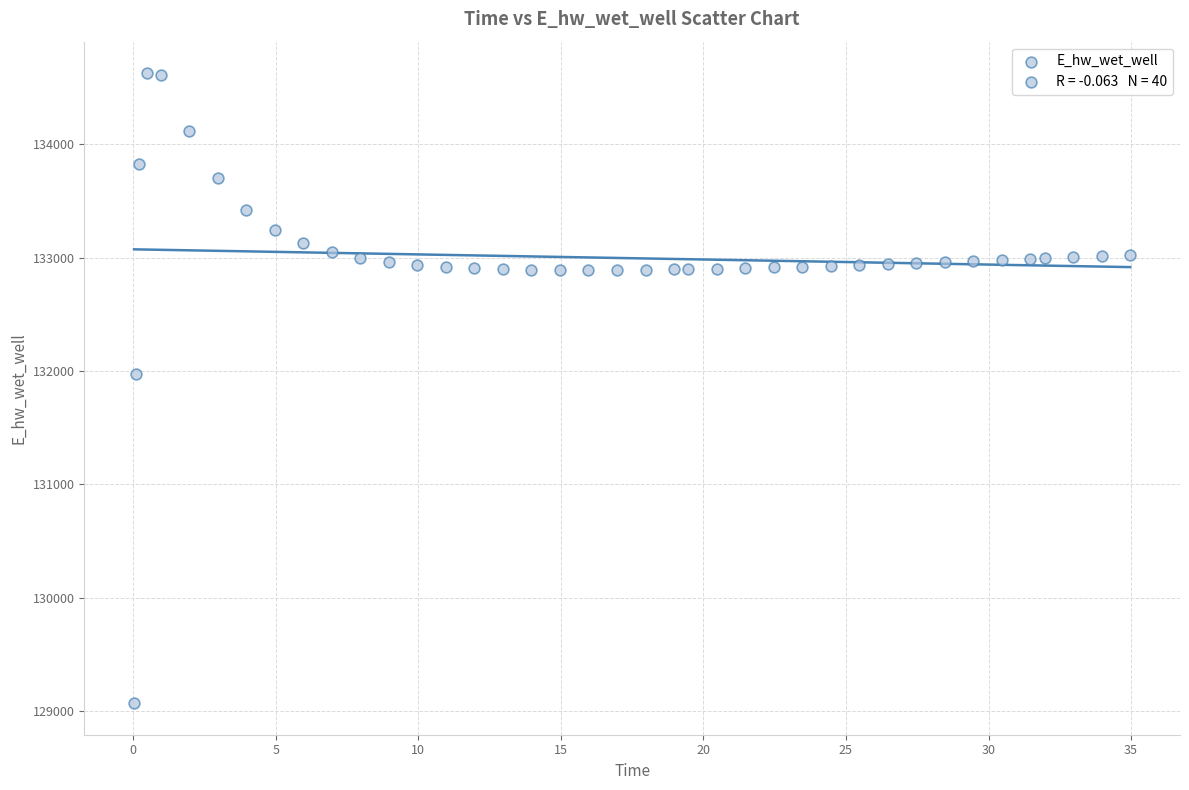

What Y value in the scatter plot is closest to 131849?

131970.0